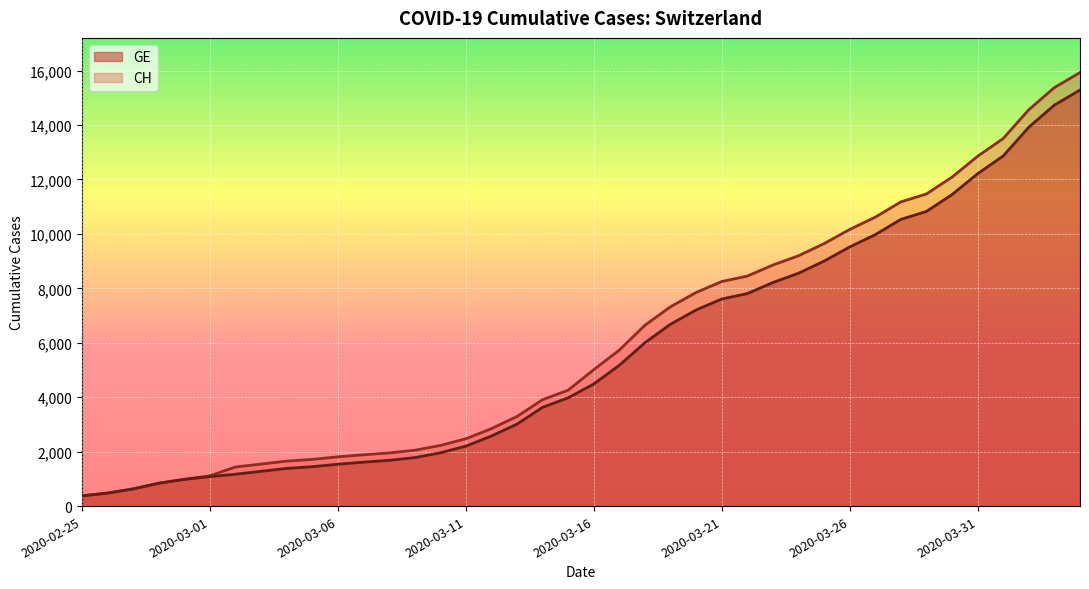

True or false: GE has more than 0 points higher than both neighbors.

False